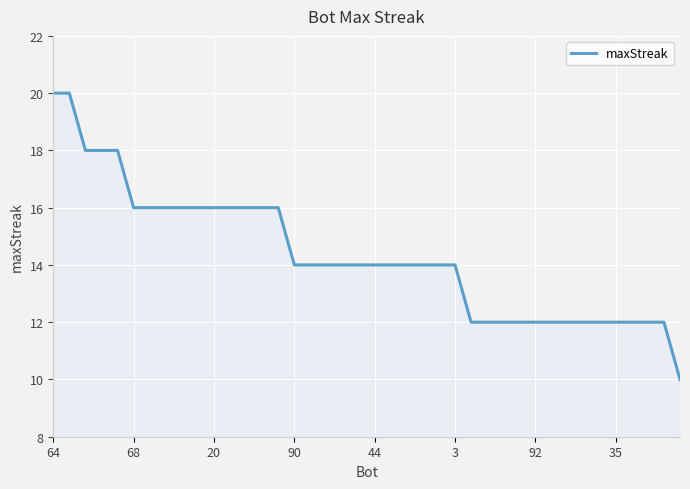

What is the difference between the maximum and minimum values?

10